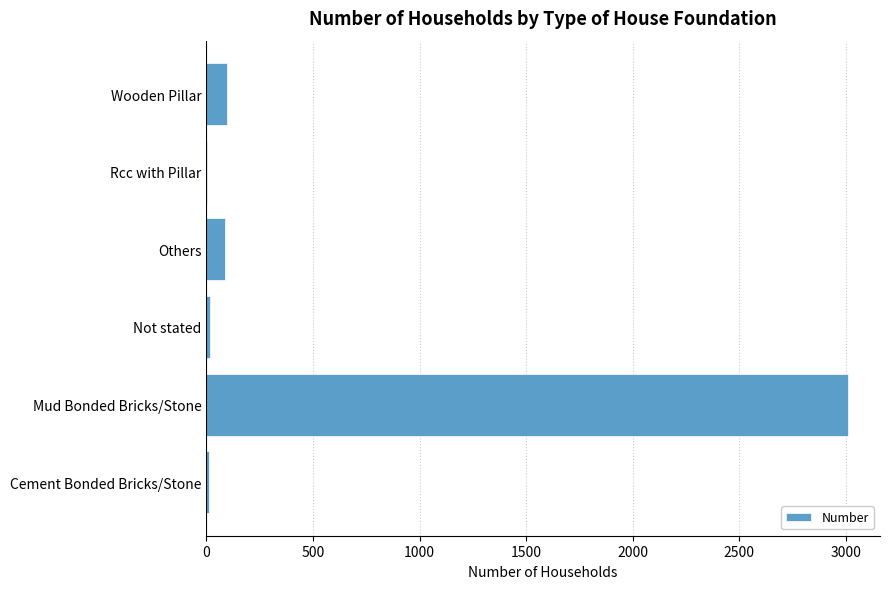

Which has a higher value, Not stated or Wooden Pillar?

Wooden Pillar